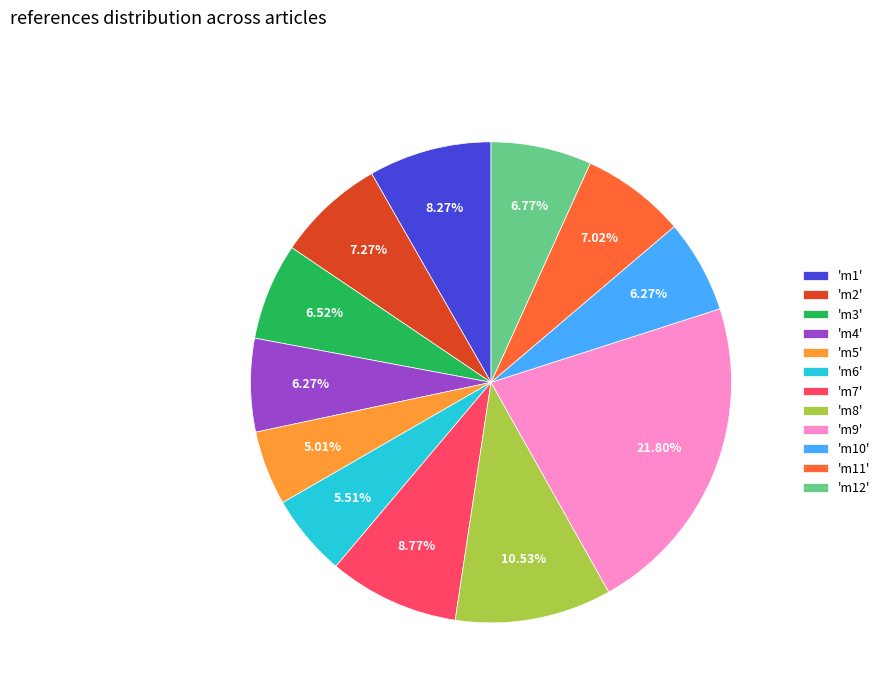

What is the smallest slice in the pie chart?

'm5'